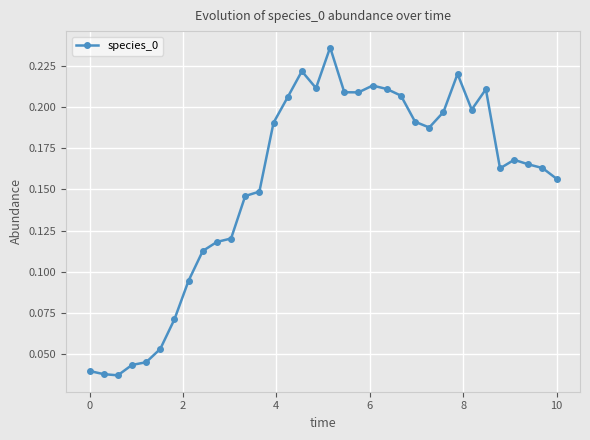

Count the values in the range 0 to 1.

34